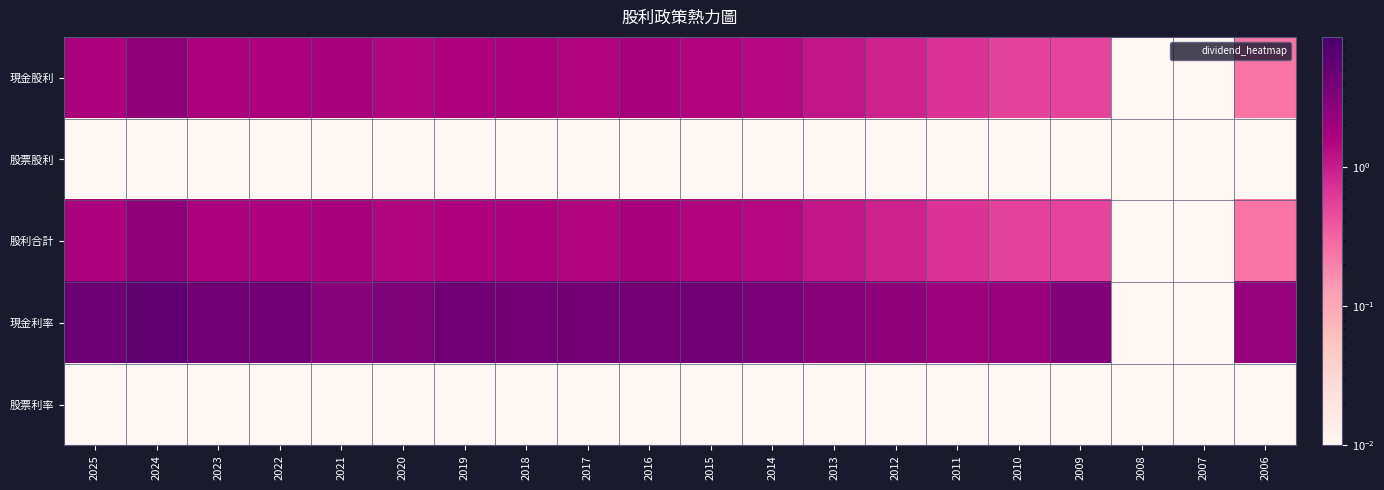

At how many categories does at least one series exceed 4?

7